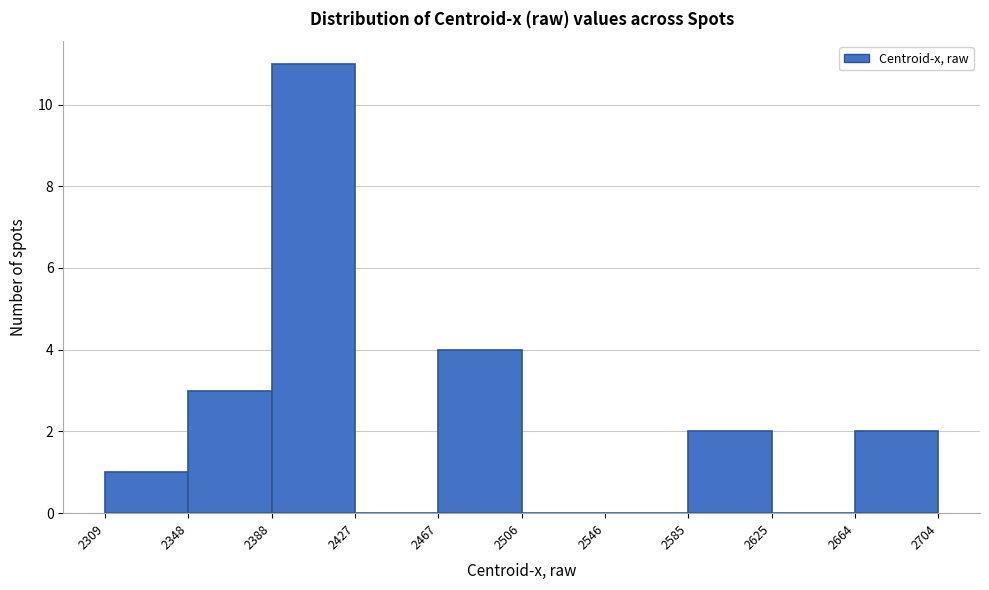

What is the height of the bar covering 2467 to 2506 on the x-axis? The values are not printed on the chart, so give them approximately, as read against the axis.

4